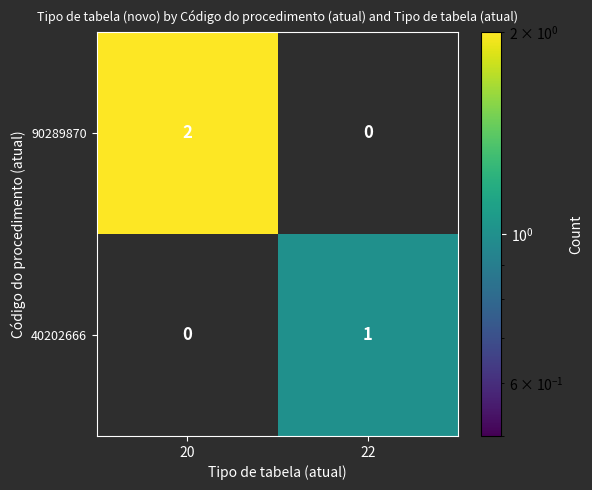

How many series are shown in this chart?

2